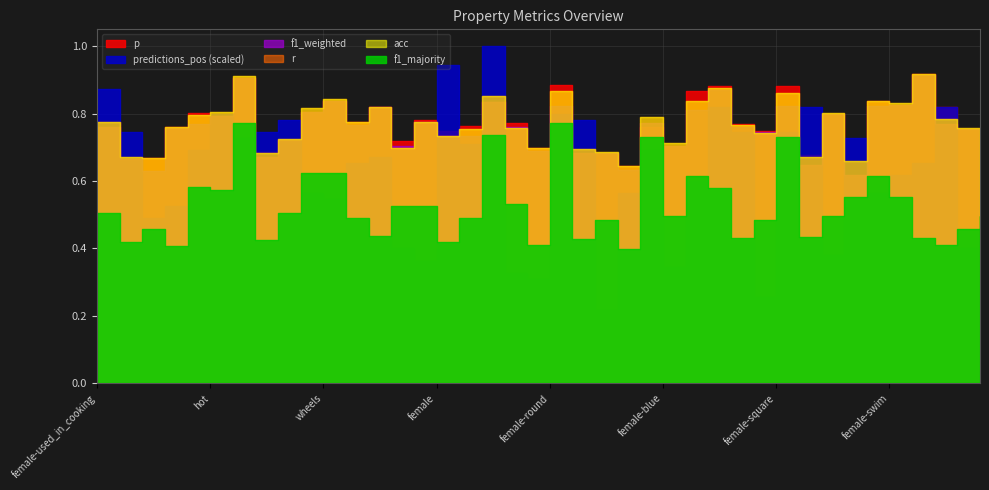

True or false: f1_majority has a value of 0.7 at square.

True